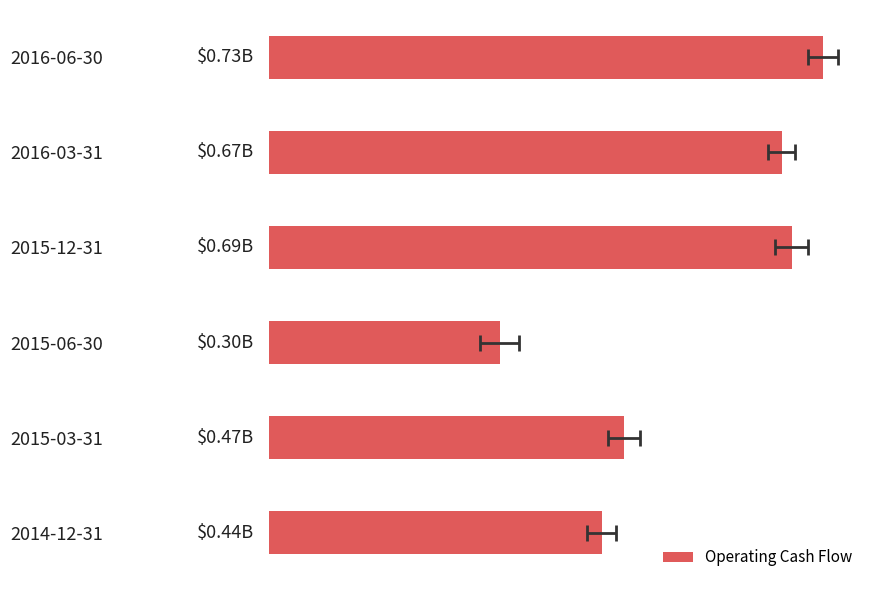

Reading left to right, extract all data points from this chart.

0.7	0.7	0.7	0.3	0.5	0.4